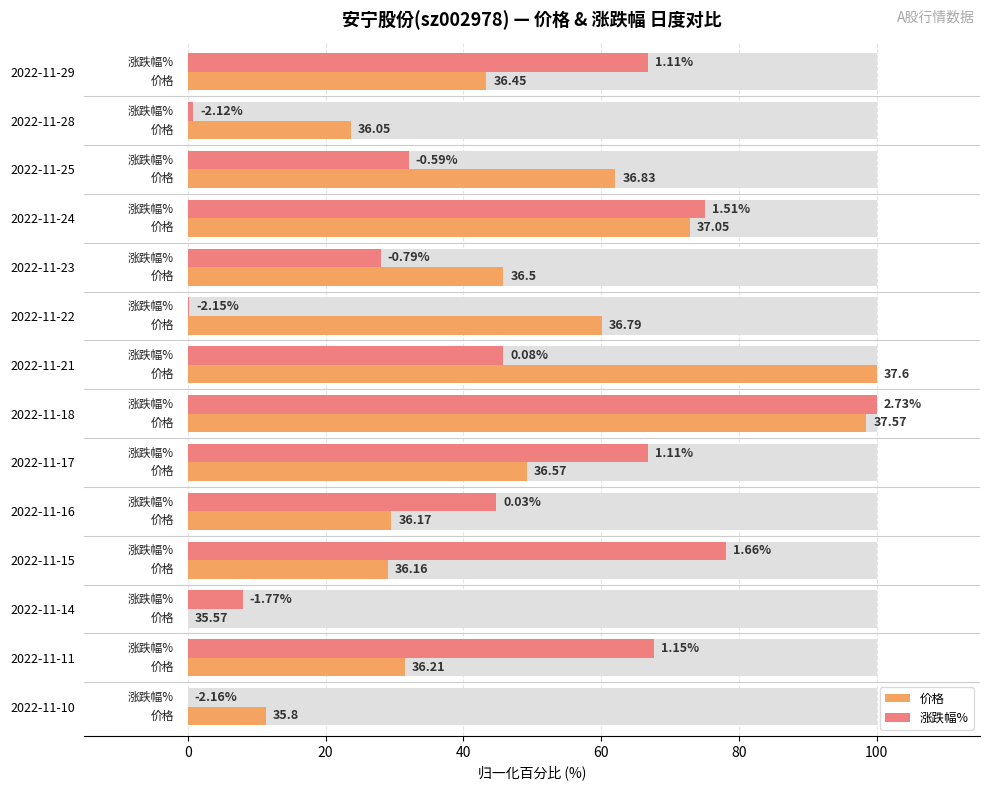

The 涨跌幅% series shows 178.8 at 2022-11-18. True or false?

False